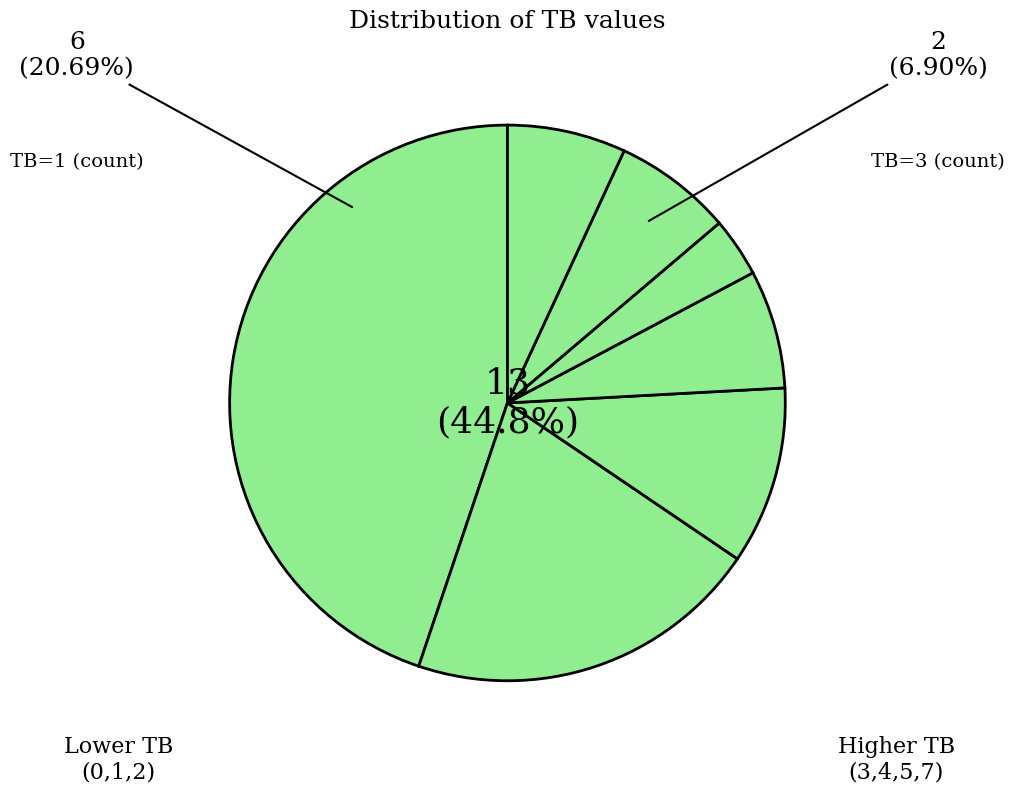

To the nearest percent, what percentage of the pie is TB=2?

10%